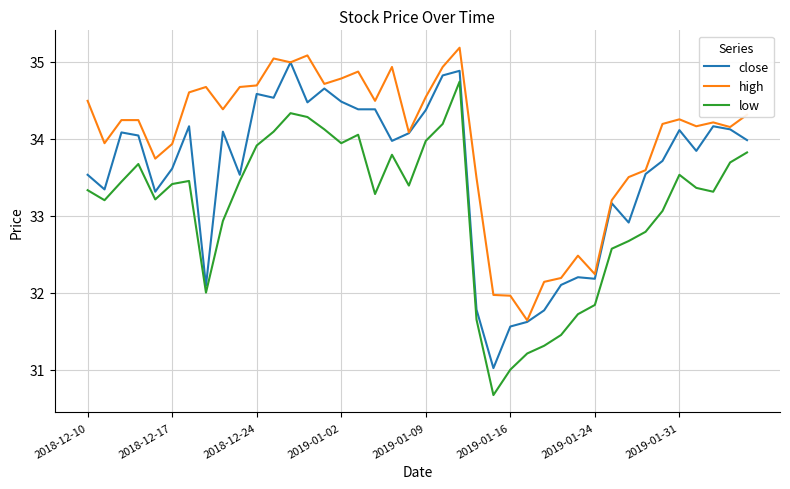

Which series has the largest total across all categories?

high